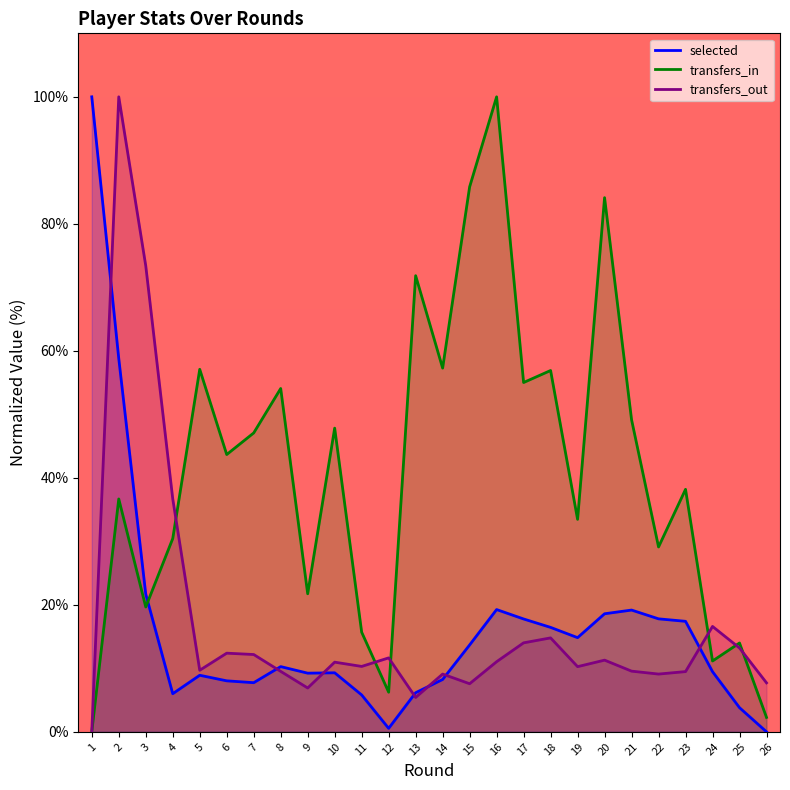

Where is transfers_out nearest to the value 50?

4